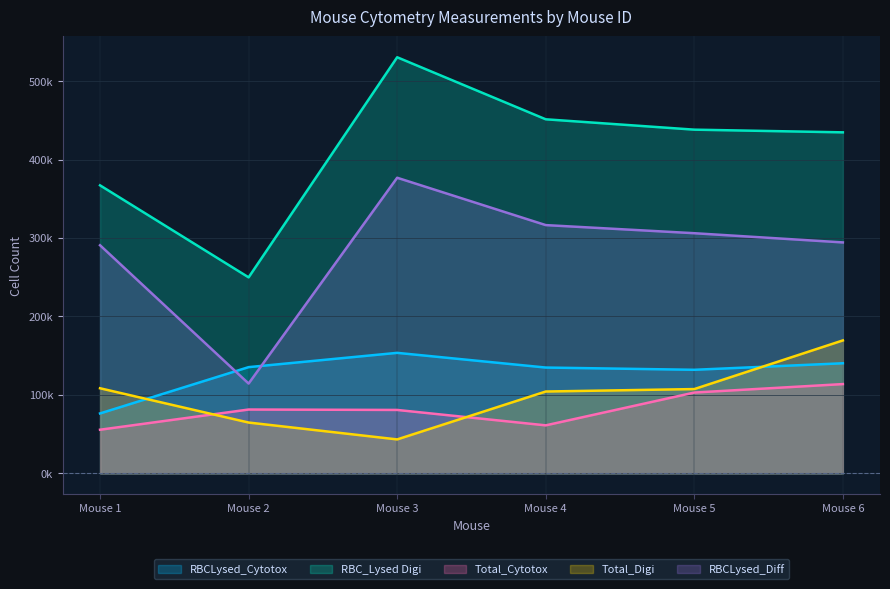

What are all the series names shown in the legend?

RBCLysed_Cytotox, RBC_Lysed Digi, Total_Cytotox, Total_Digi, RBCLysed_Diff